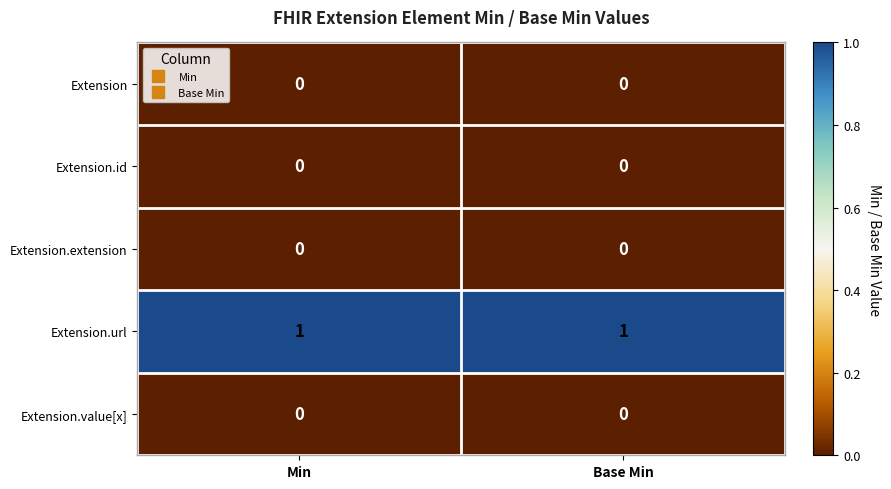

Count the number of categories in the chart.

2